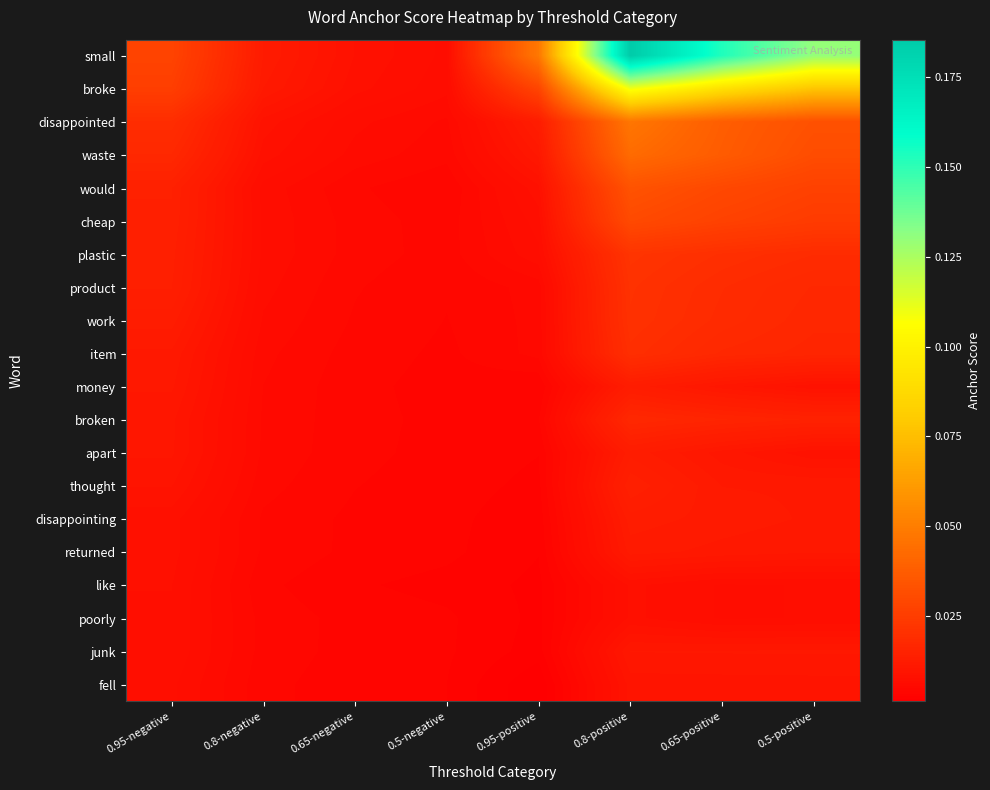

Rank the series by their maximum value, from highest to lowest.

small, broke, disappointed, waste, would, cheap, plastic, product, work, item, broken, thought, money, apart, disappointing, returned, junk, fell, like, poorly